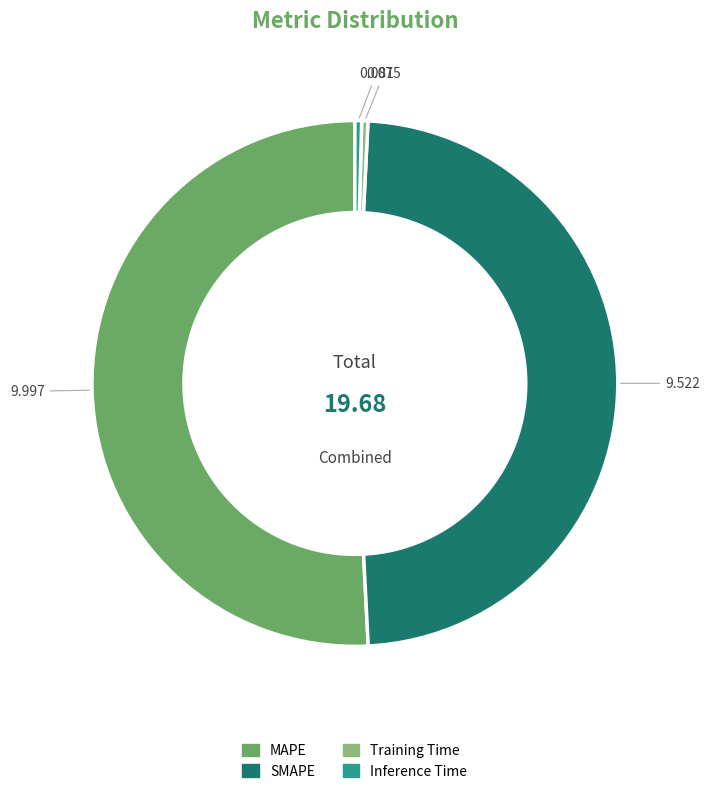

Which category has the biggest portion of the pie?

MAPE